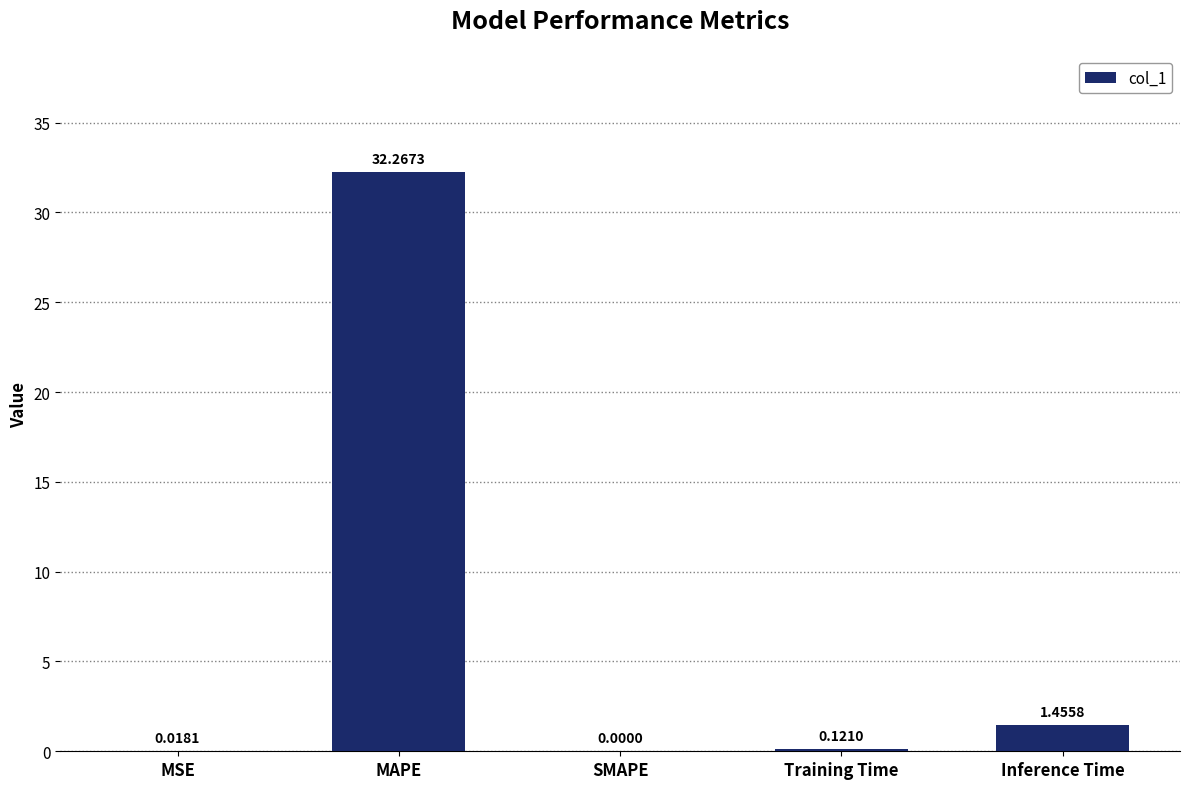

Are the bars grouped side by side (vs. stacked)?

No